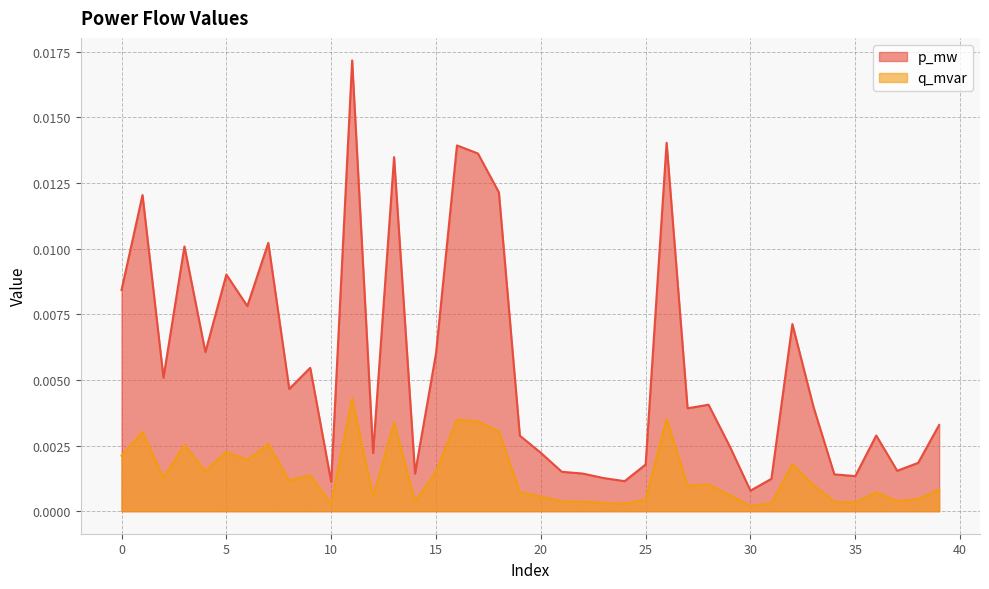

Rank the series by their average value, from highest to lowest.

p_mw, q_mvar